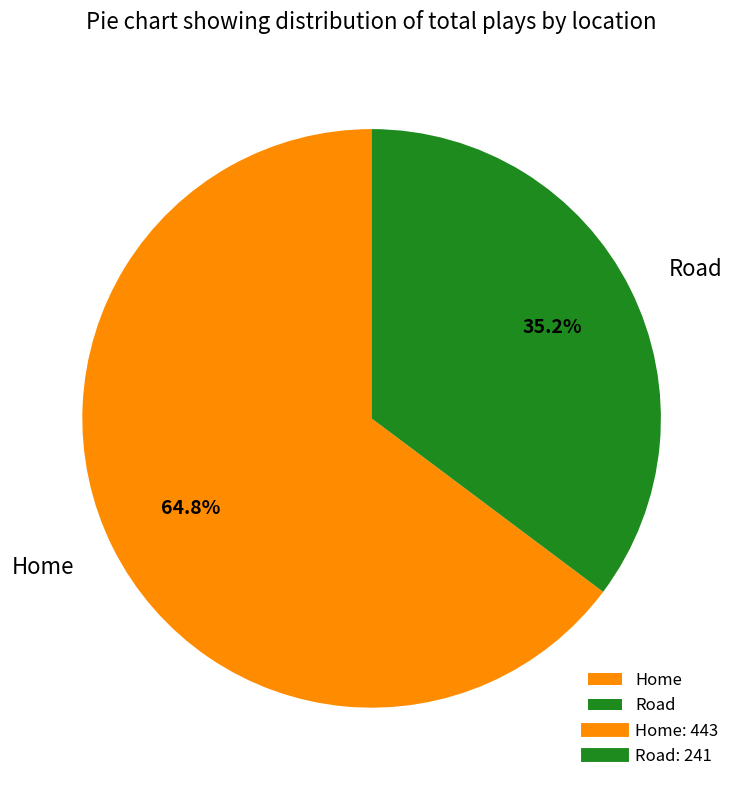

The Road slice represents 35% of the pie. True or false?

True